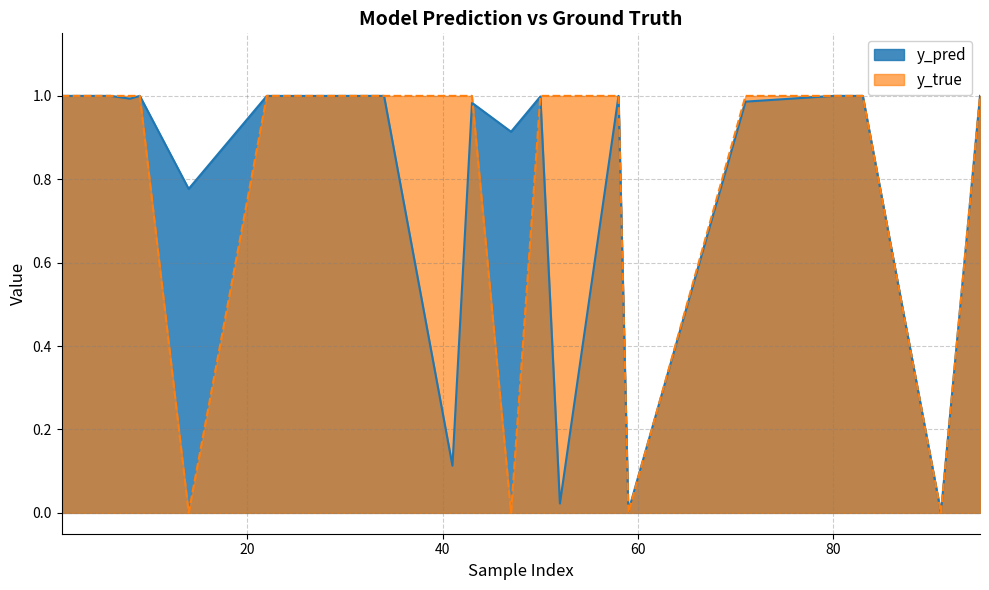

How many times do y_pred and y_true cross each other?

8